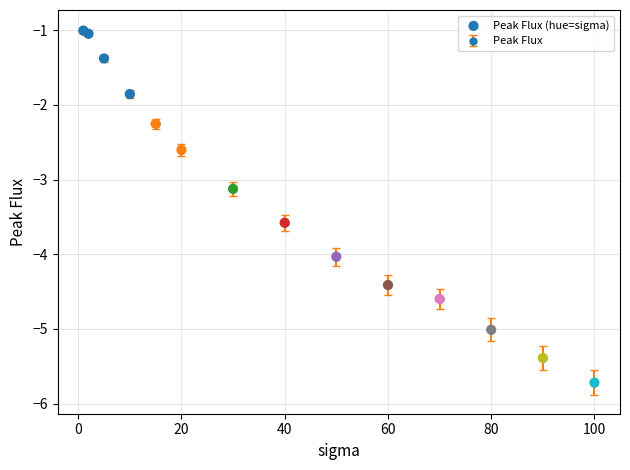

True or false: the data has more than 1 interior local peaks.

False